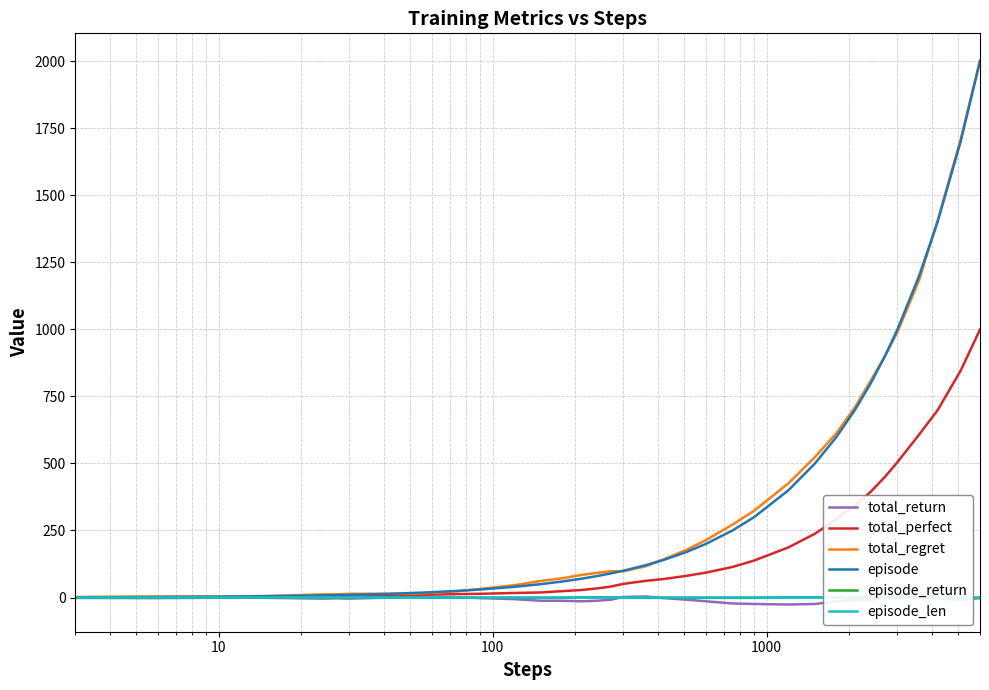

Which series has the largest total across all categories?

total_regret